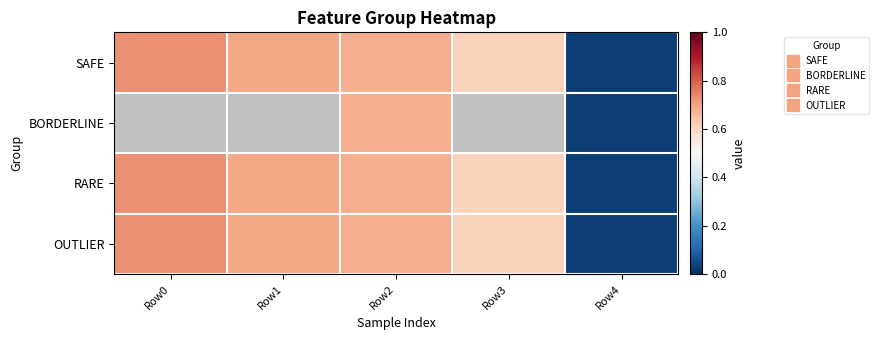

What is the difference between the maximum and minimum values in the SAFE series?

0.7